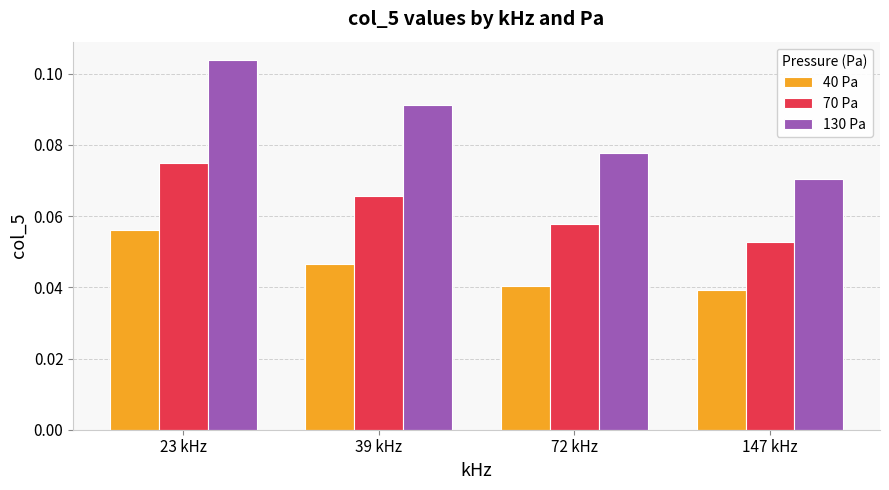

At which label is 40 Pa closest to 0?

147 kHz